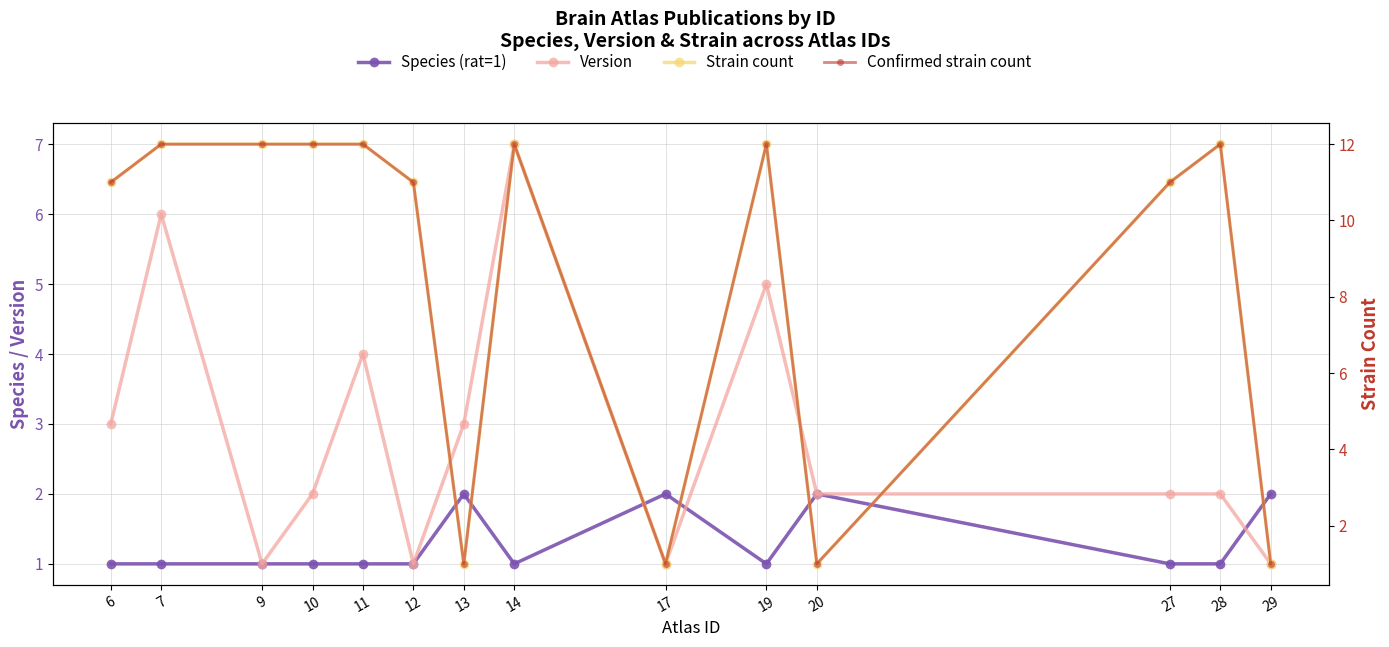

What is the average value of the Strain count series?

9